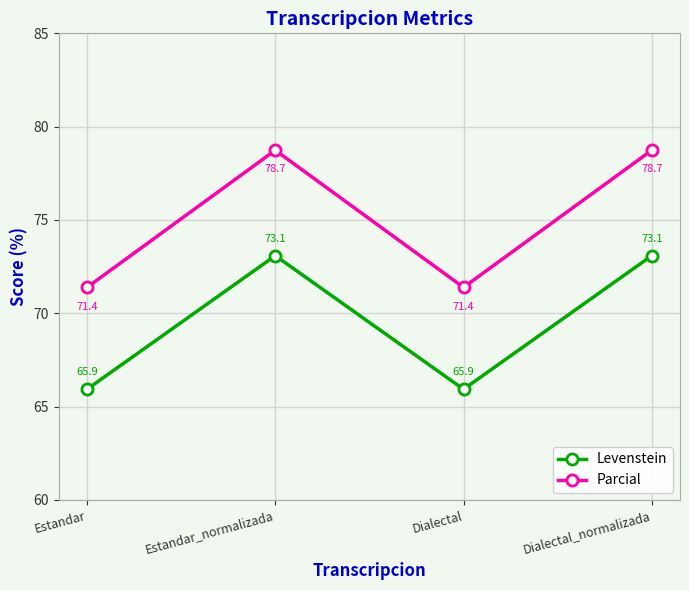

List the series in order of their peak value, lowest first.

Levenstein, Parcial